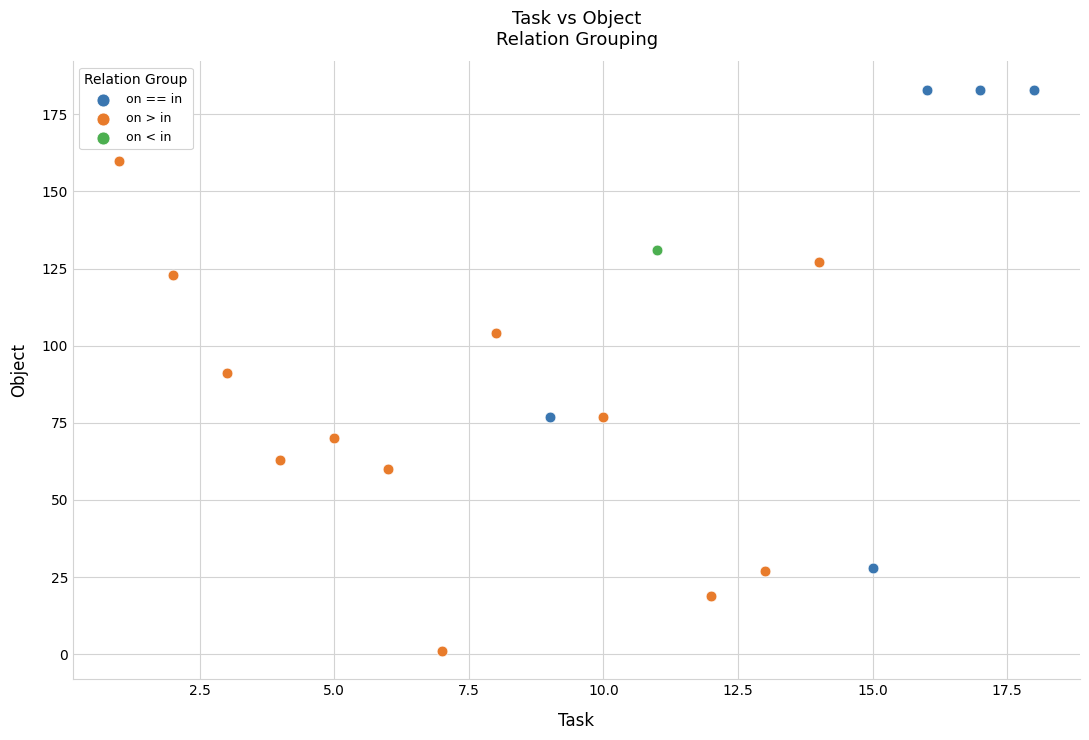

Which series contains the lowest Y value?

on > in